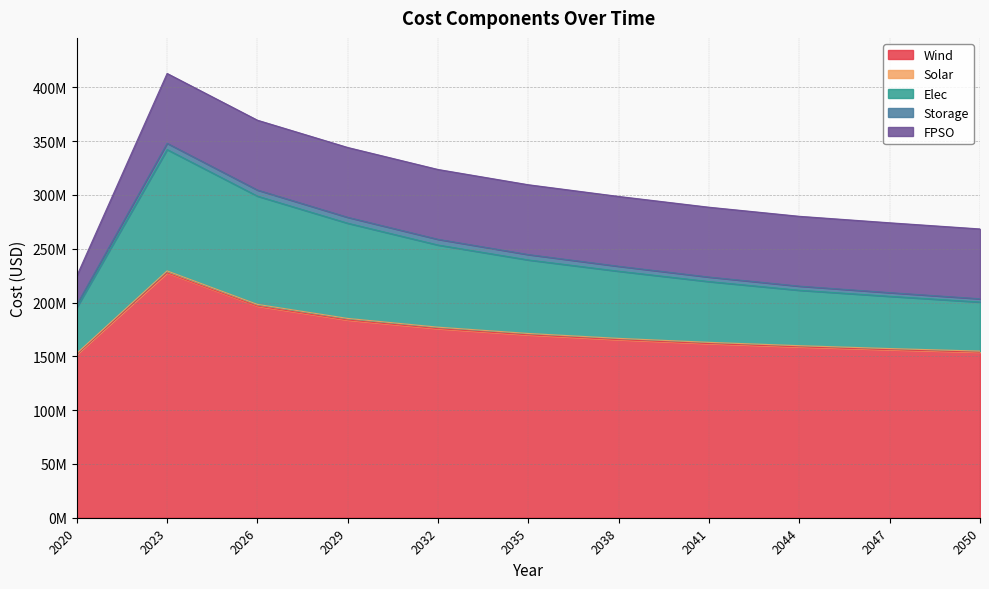

Does the chart have visible grid lines?

Yes